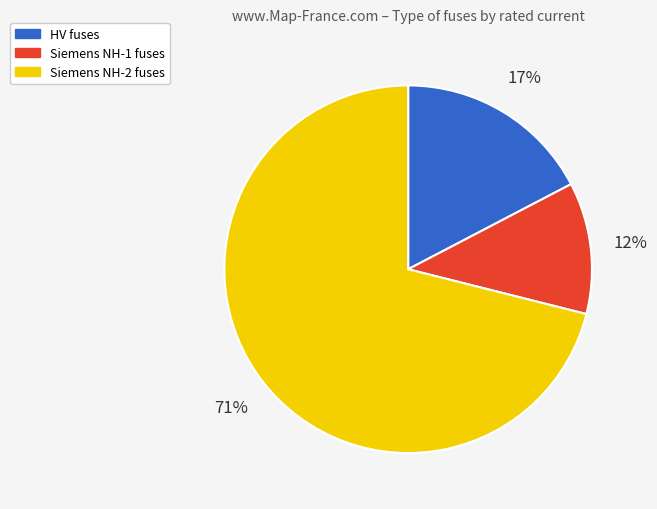

Which has a higher value, HV fuses or Siemens NH-2 fuses?

Siemens NH-2 fuses